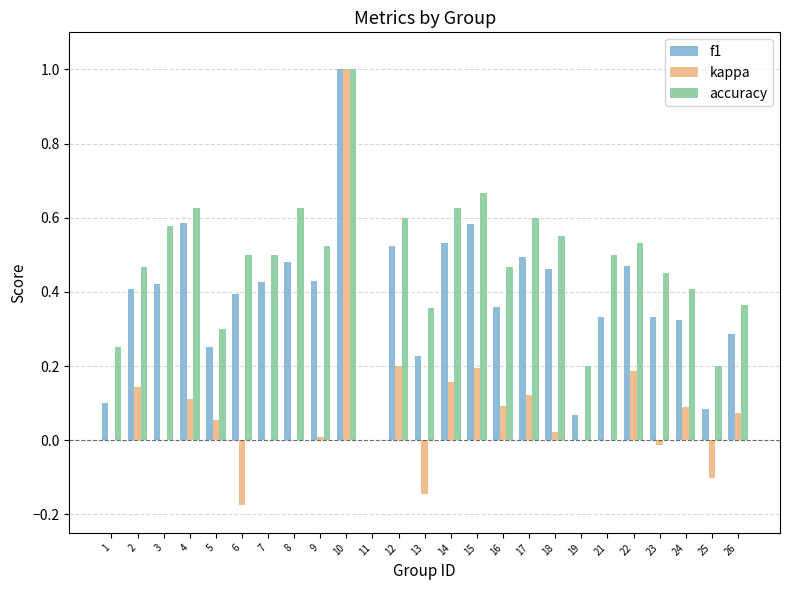

What are all the series names shown in the legend?

f1, kappa, accuracy